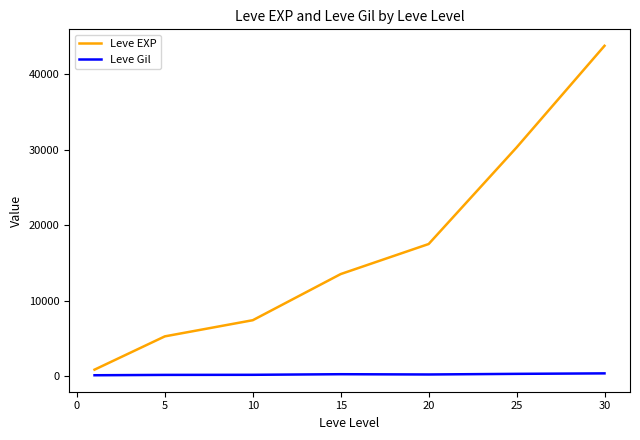

What is the maximum value for Leve EXP?

43730.0